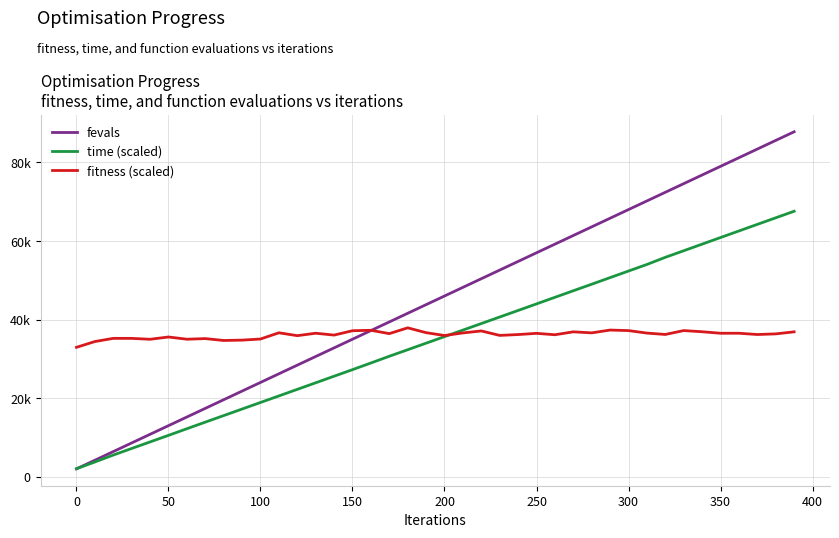

Is this an area chart (filled region under the line)?

No